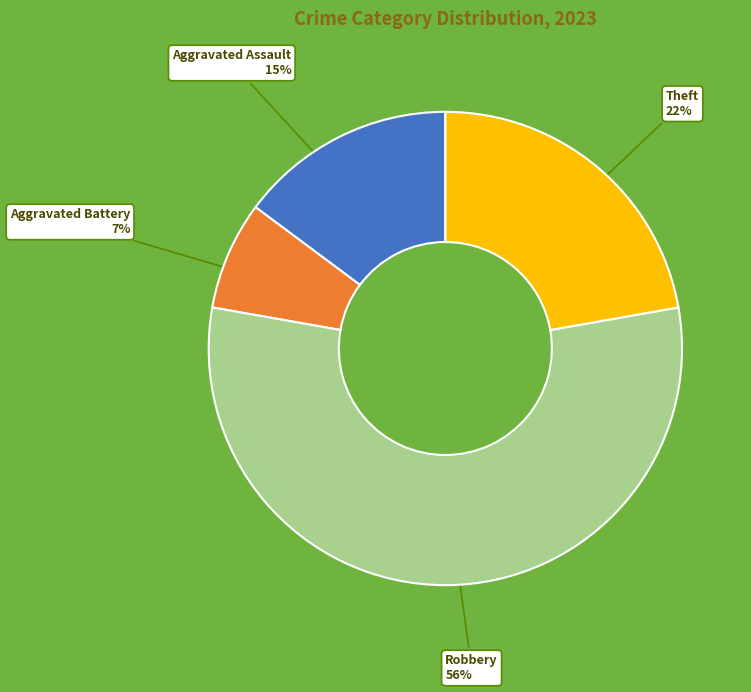

Count the number of slices in the pie.

4